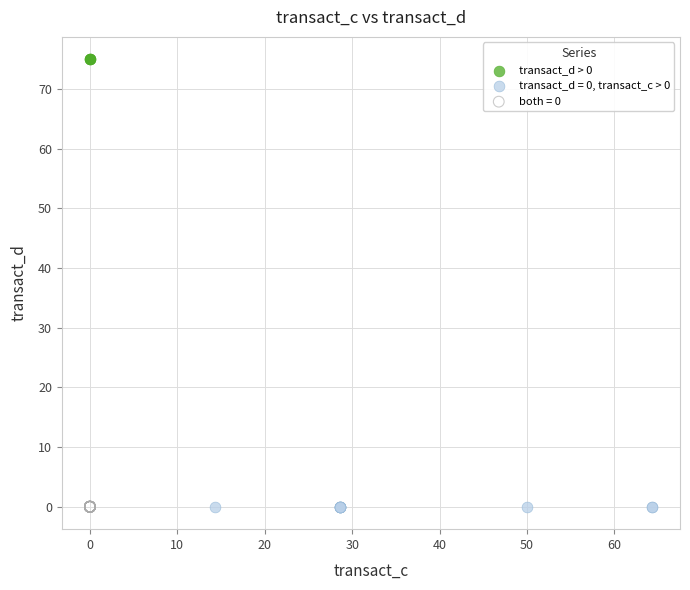

Which series reaches the maximum Y coordinate?

transact_d > 0